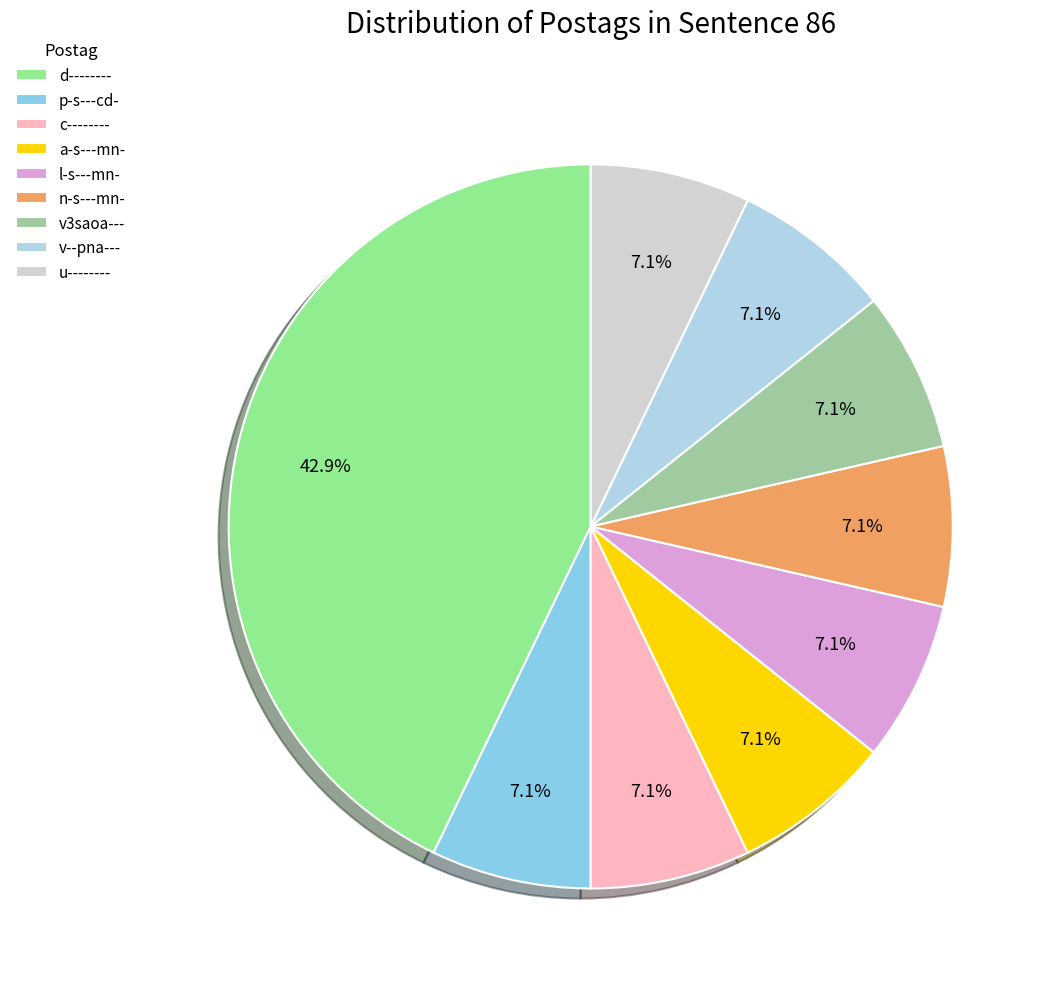

How many slices are in this pie chart?

9